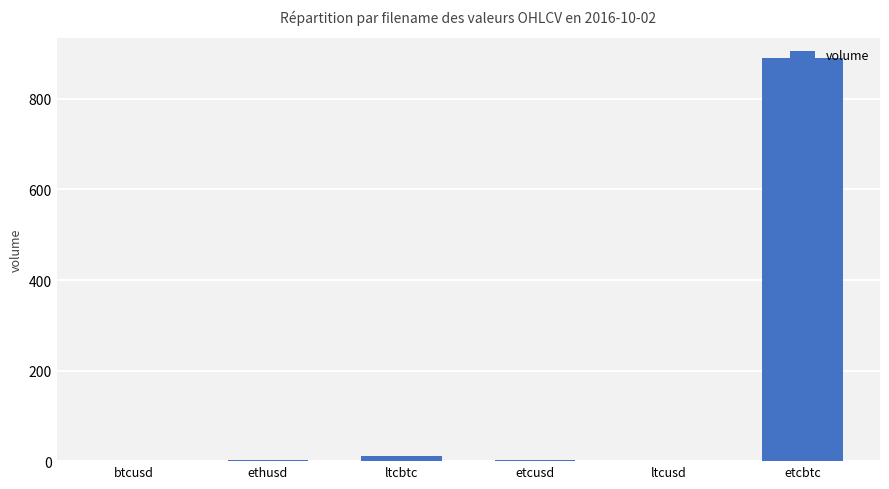

At which label is the value closest to 444?

ltcbtc